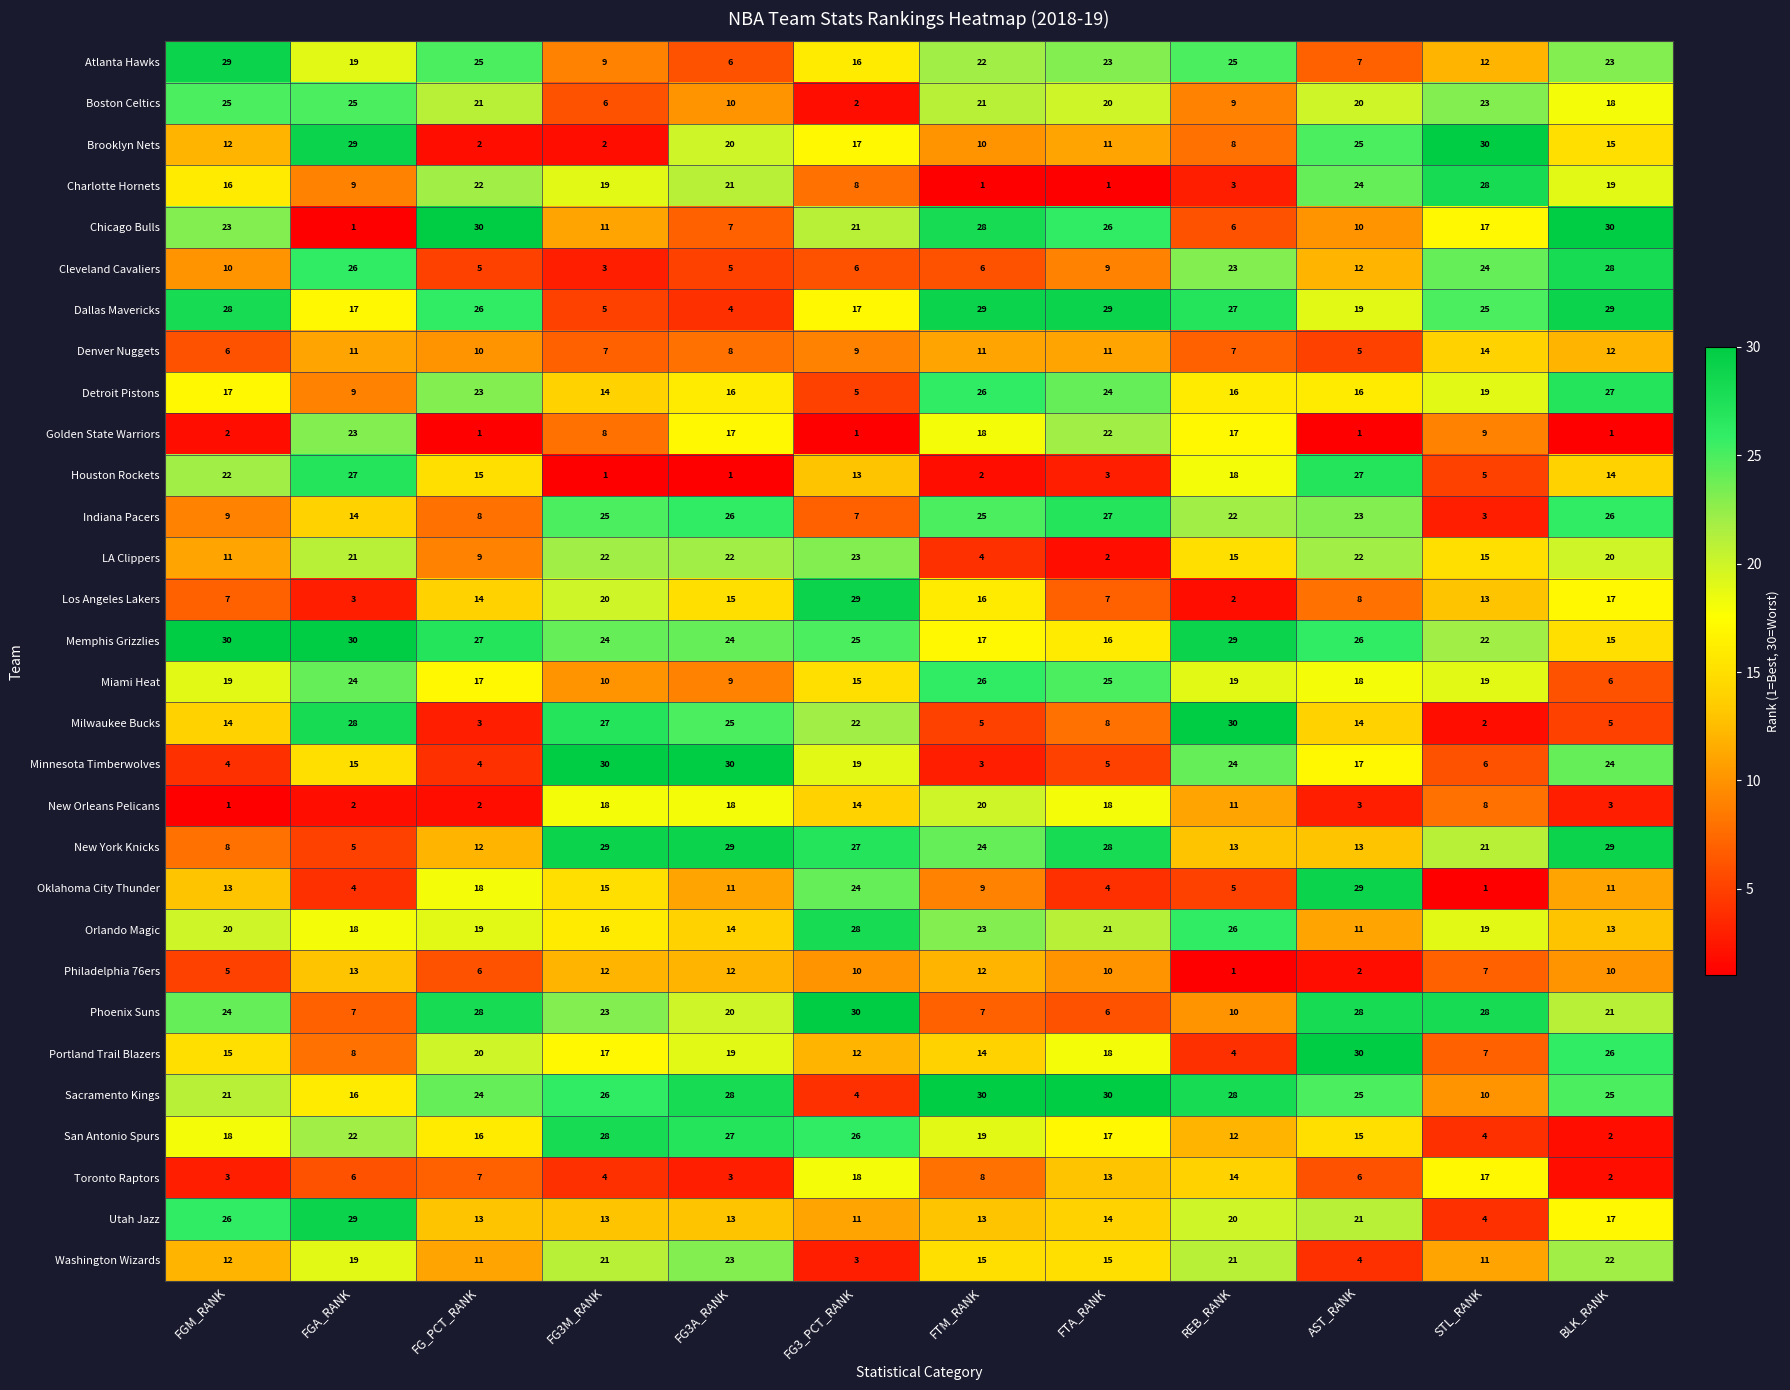

True or false: Phoenix Suns has a value of 21 at BLK_RANK.

True